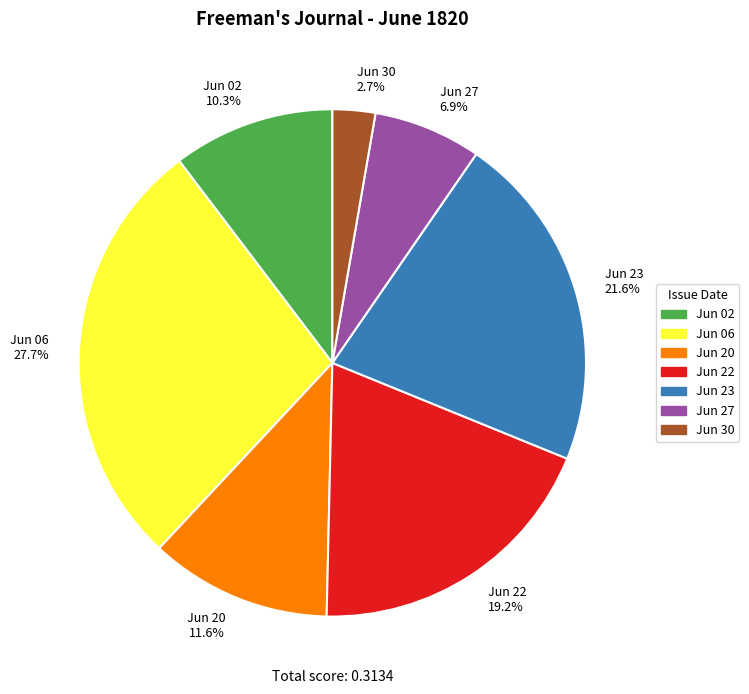

Rank the categories by value from lowest to highest.

Jun 30 2.7%, Jun 27 6.9%, Jun 02 10.3%, Jun 20 11.6%, Jun 22 19.2%, Jun 23 21.6%, Jun 06 27.7%